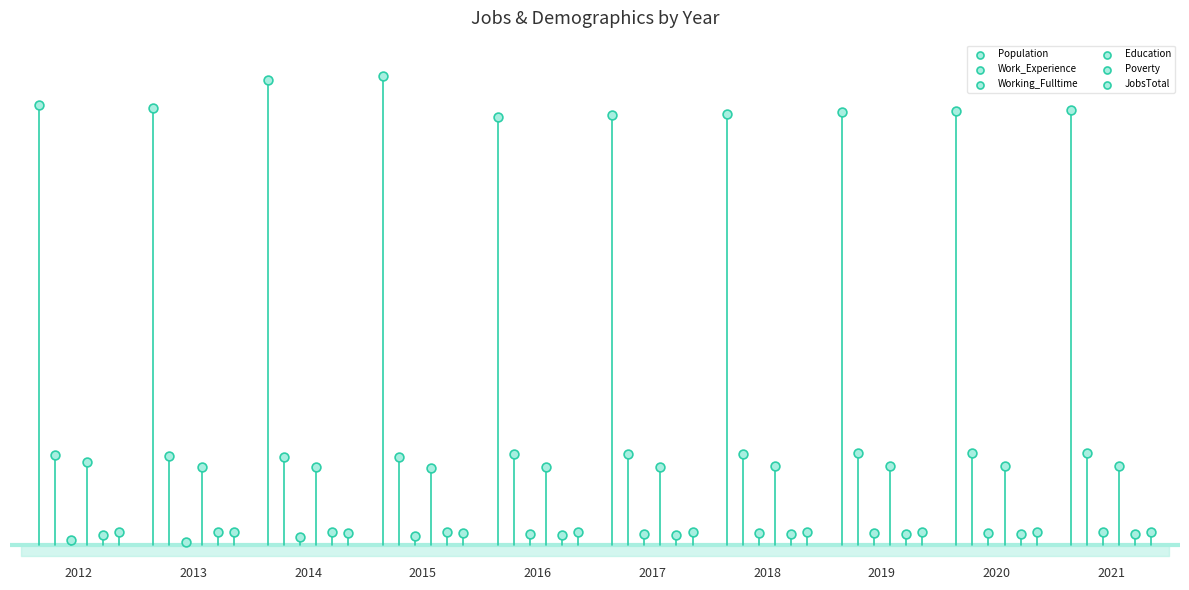

What are all the series names shown in the legend?

Population, Work_Experience, Working_Fulltime, Education, Poverty, JobsTotal